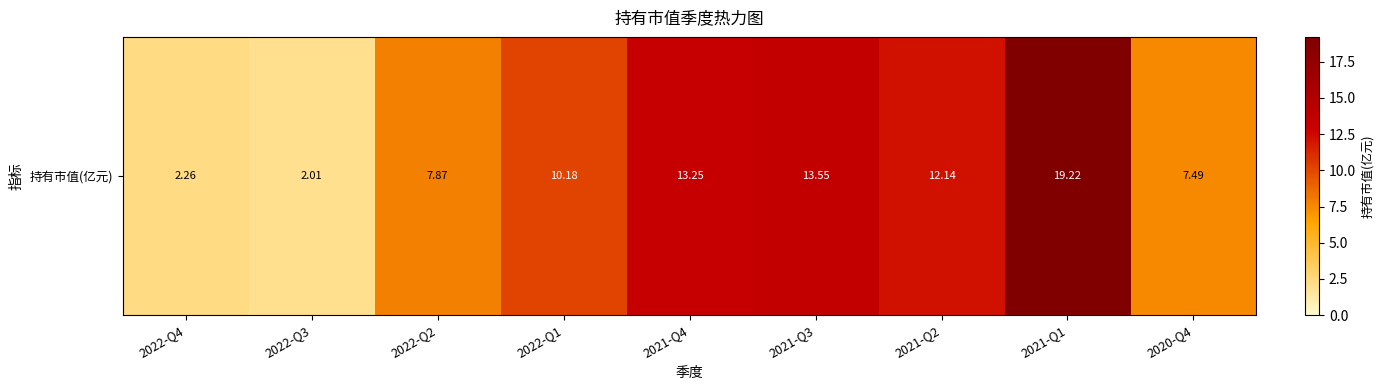

Reading right to left, extract all data points from this chart.

7.5	19.2	12.1	13.6	13.2	10.2	7.9	2.0	2.3